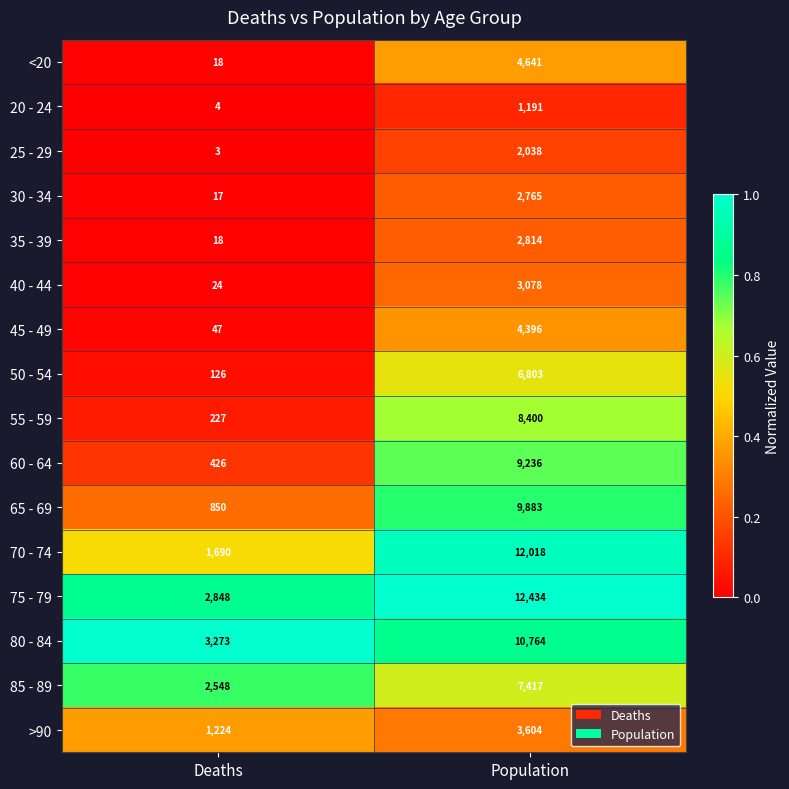

Which category has the highest value across all series?

Population